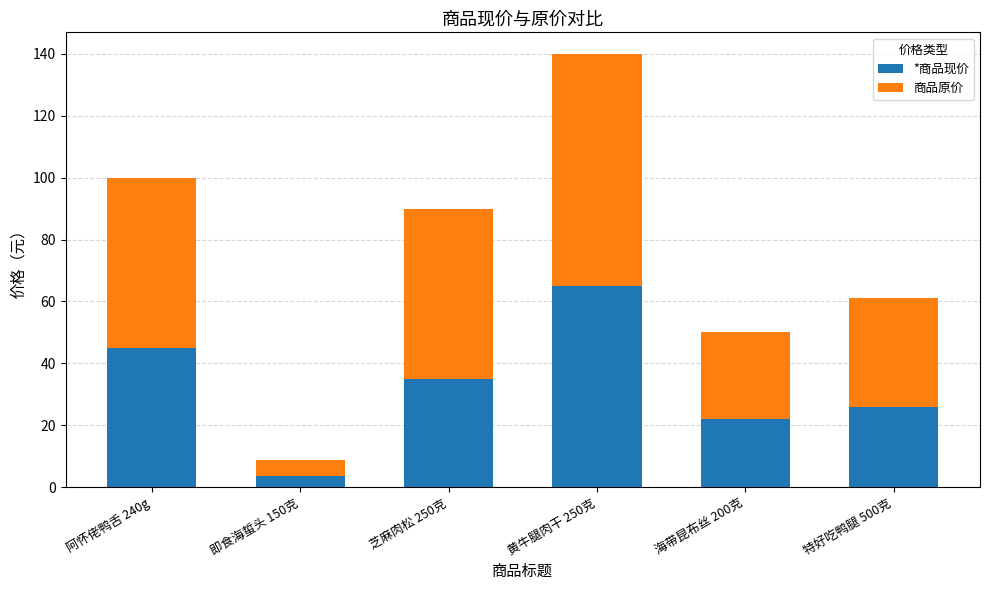

What is the difference between the *商品现价 values at 海带昆布丝 200克 and 黄牛腿肉干 250克?

43.0